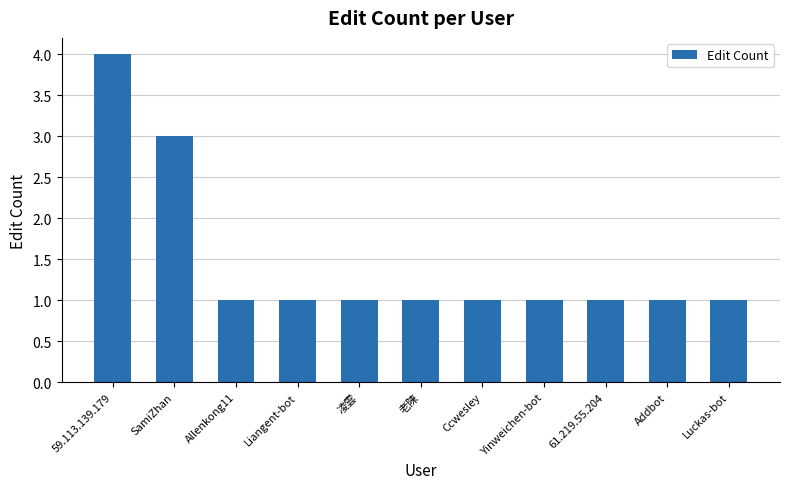

How many series are shown in this chart?

1